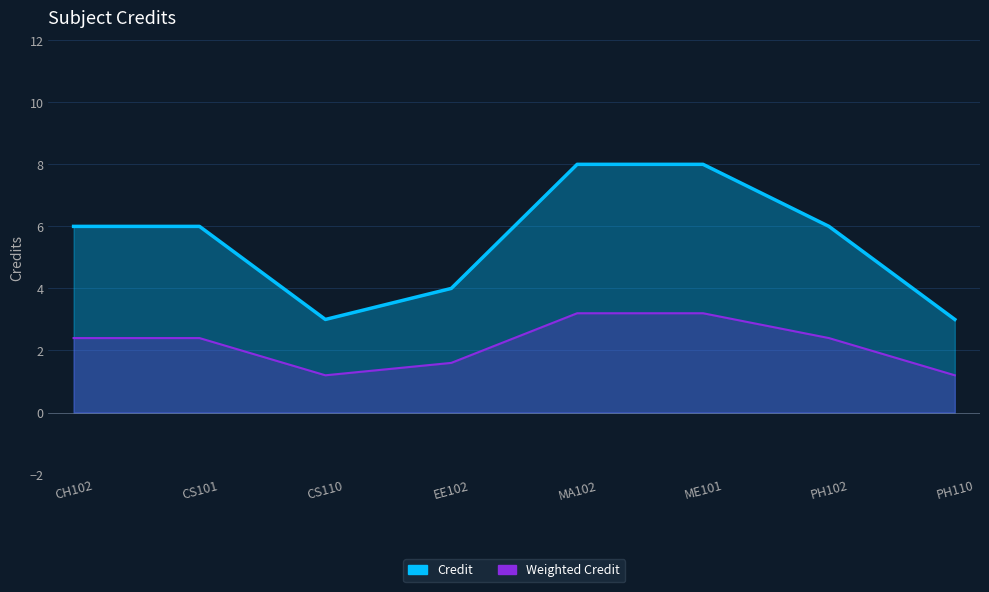

Which has a higher value, MA102 or CS101?

MA102